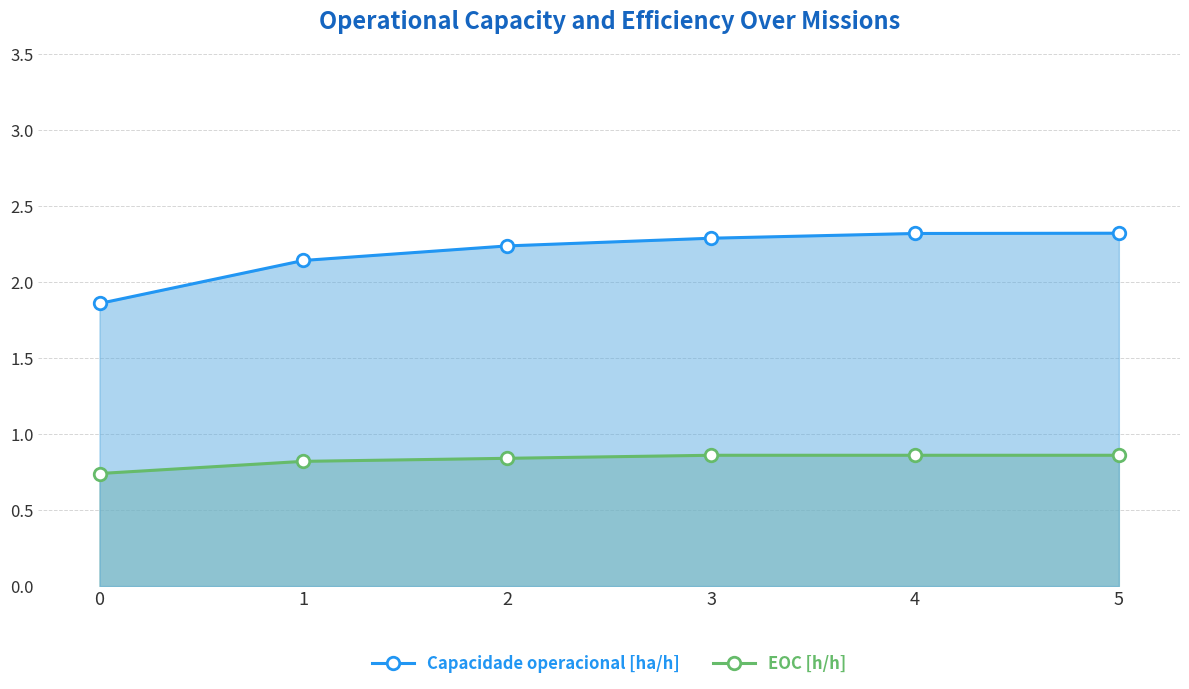

What is the lowest value of the Capacidade operacional [ha/h] series?

1.9